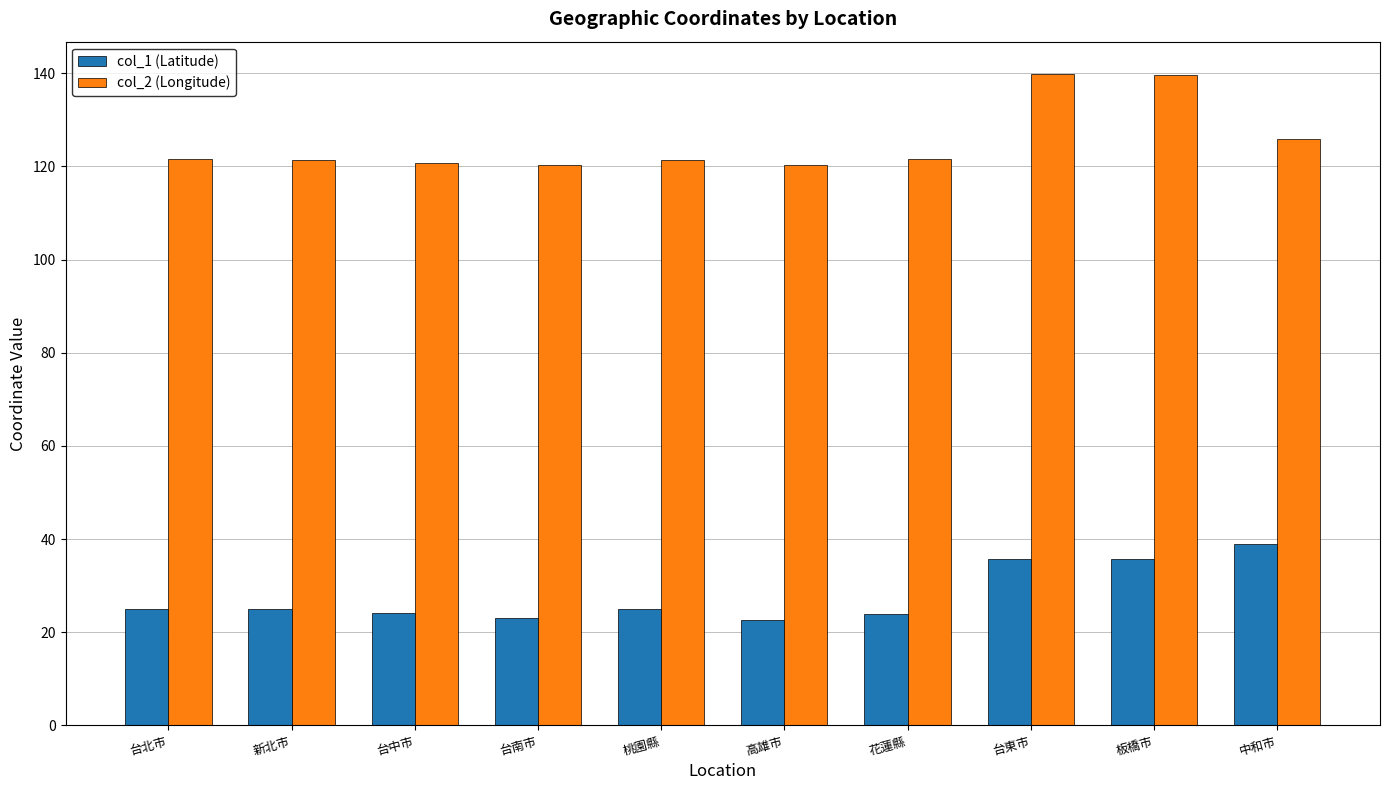

The value of col_1 (Latitude) at 新北市 is 25.0. True or false?

True